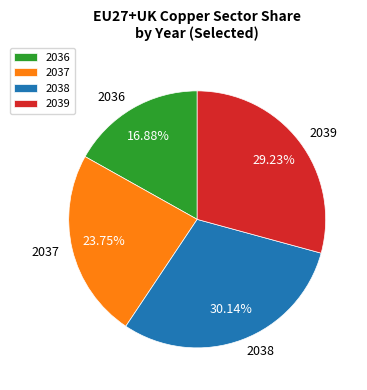

What is the smallest slice in the pie chart?

2036